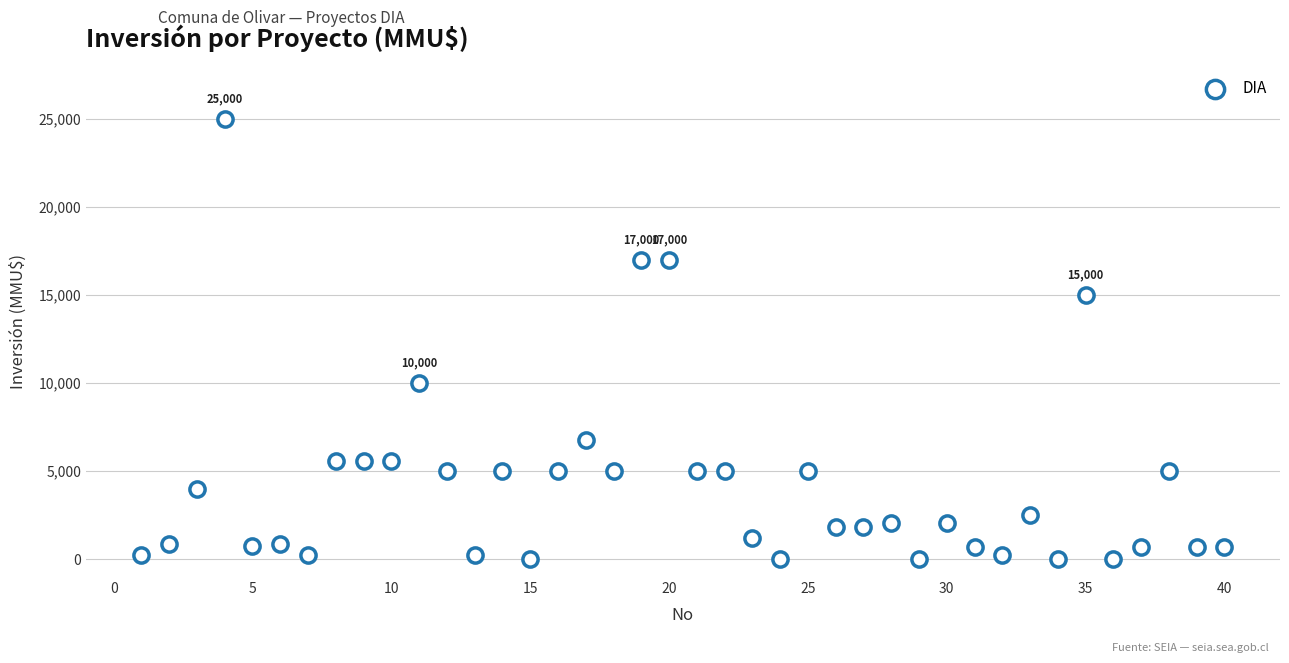

What is the range of X values (max minus min)?

39